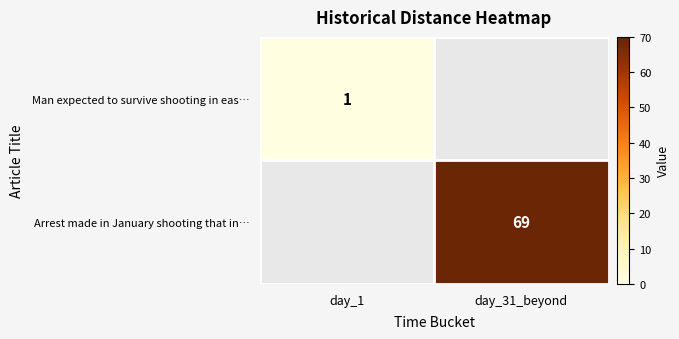

The Man expected to survive shooting in eas… series shows 1 at day_1. True or false?

True